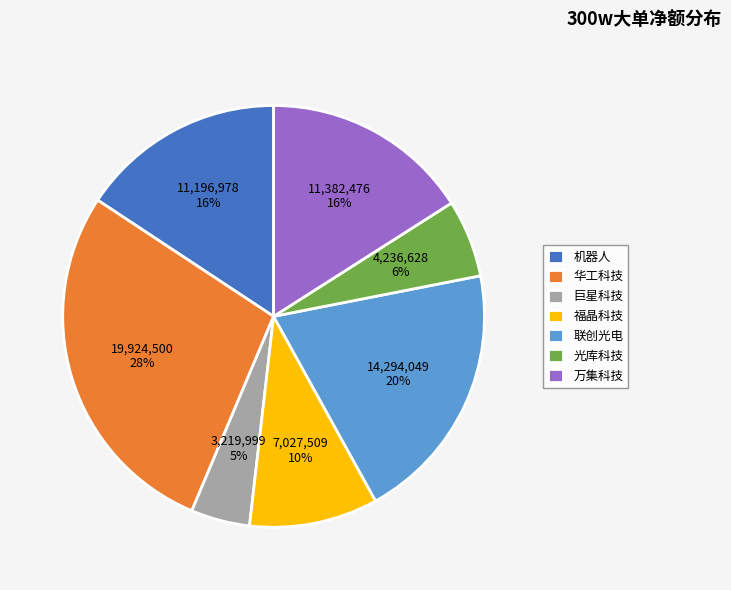

How many slices are in this pie chart?

7